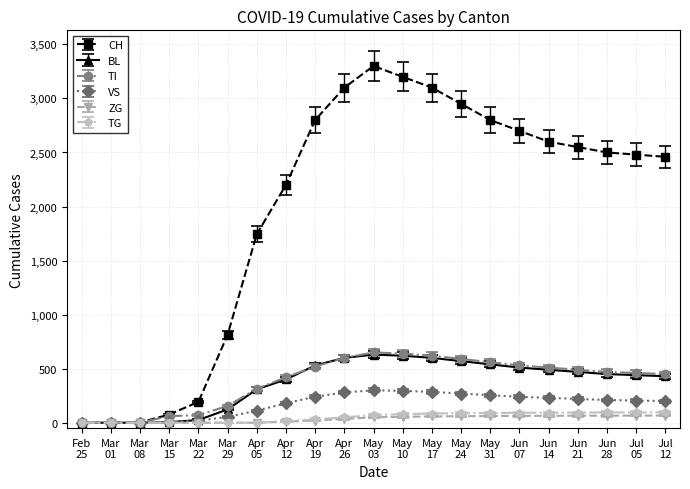

True or false: BL has more than 0 interior local peaks.

True